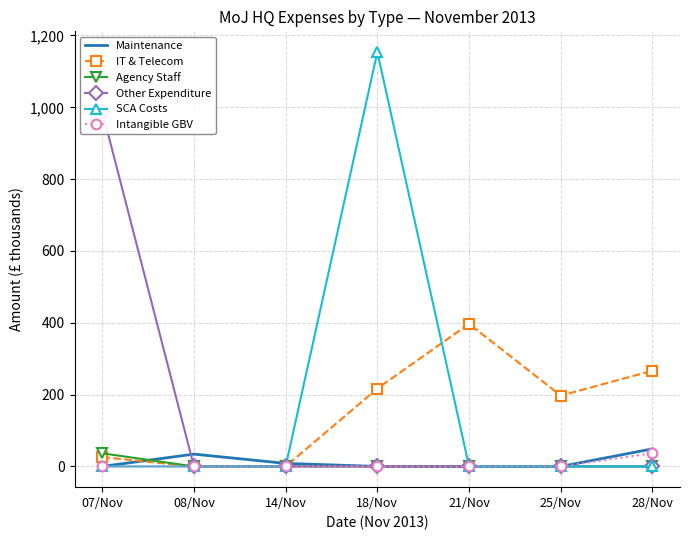

True or false: Other Expenditure and SCA Costs cross at least once.

False